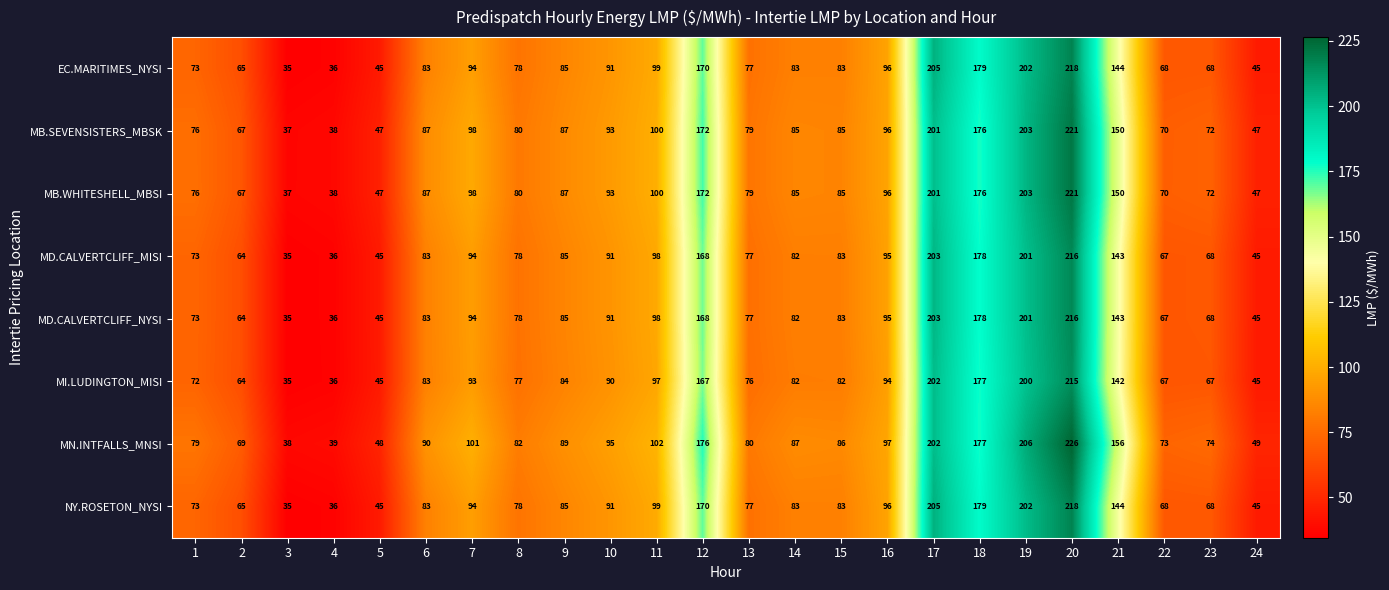

What is the spread (max minus min) of values at 15?

4